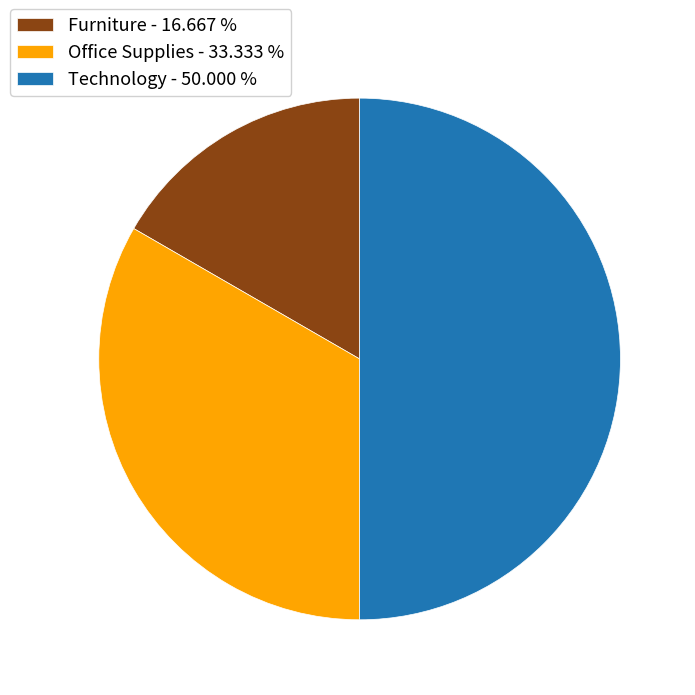

Is the sum of Technology - 50.000 % and Furniture - 16.667 % greater than half?

Yes